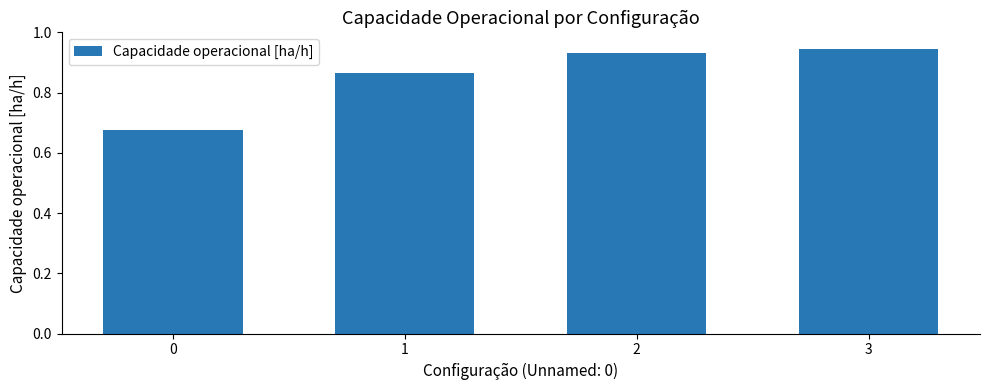

The chart shows a value of 0.6 at 2. True or false?

False